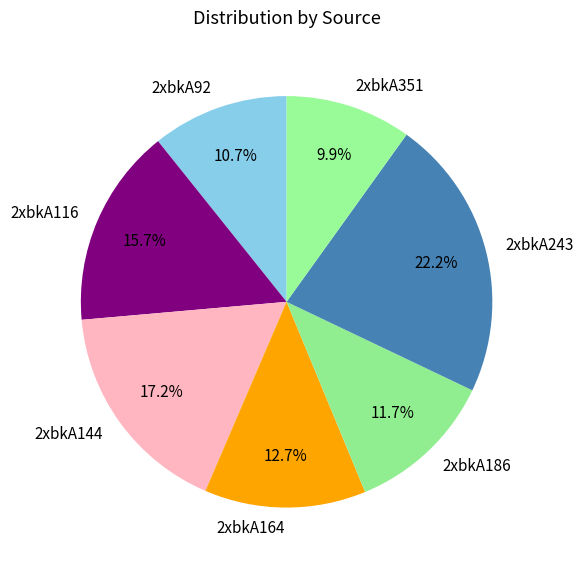

What is the ratio of the value at 2xbkA351 to the value at 2xbkA186?

0.8